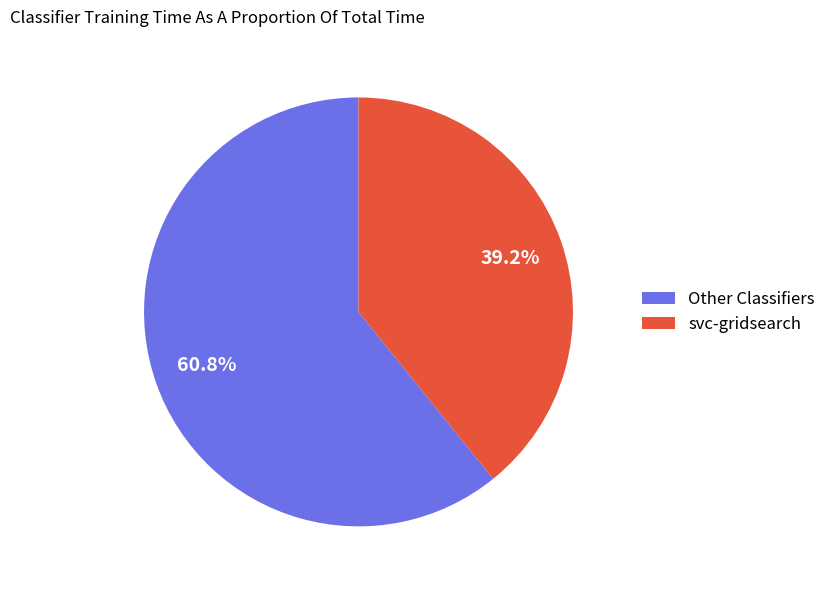

Rank the categories by value from lowest to highest.

svc-gridsearch, Other Classifiers